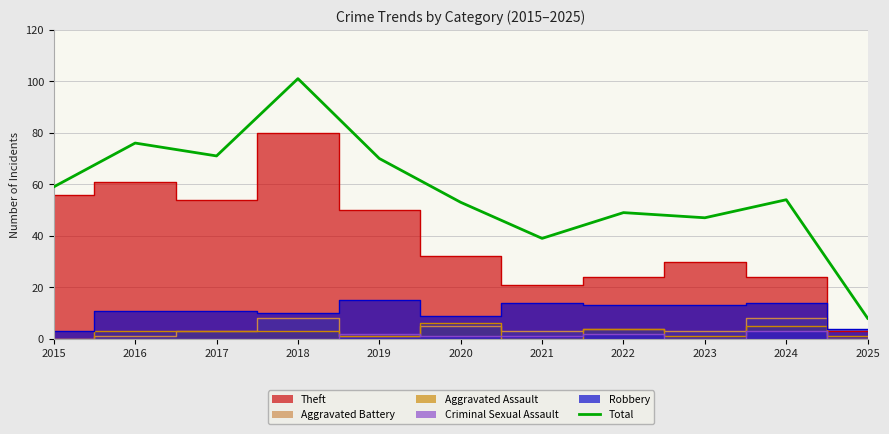

At which category does the data reach its first local peak?

2016